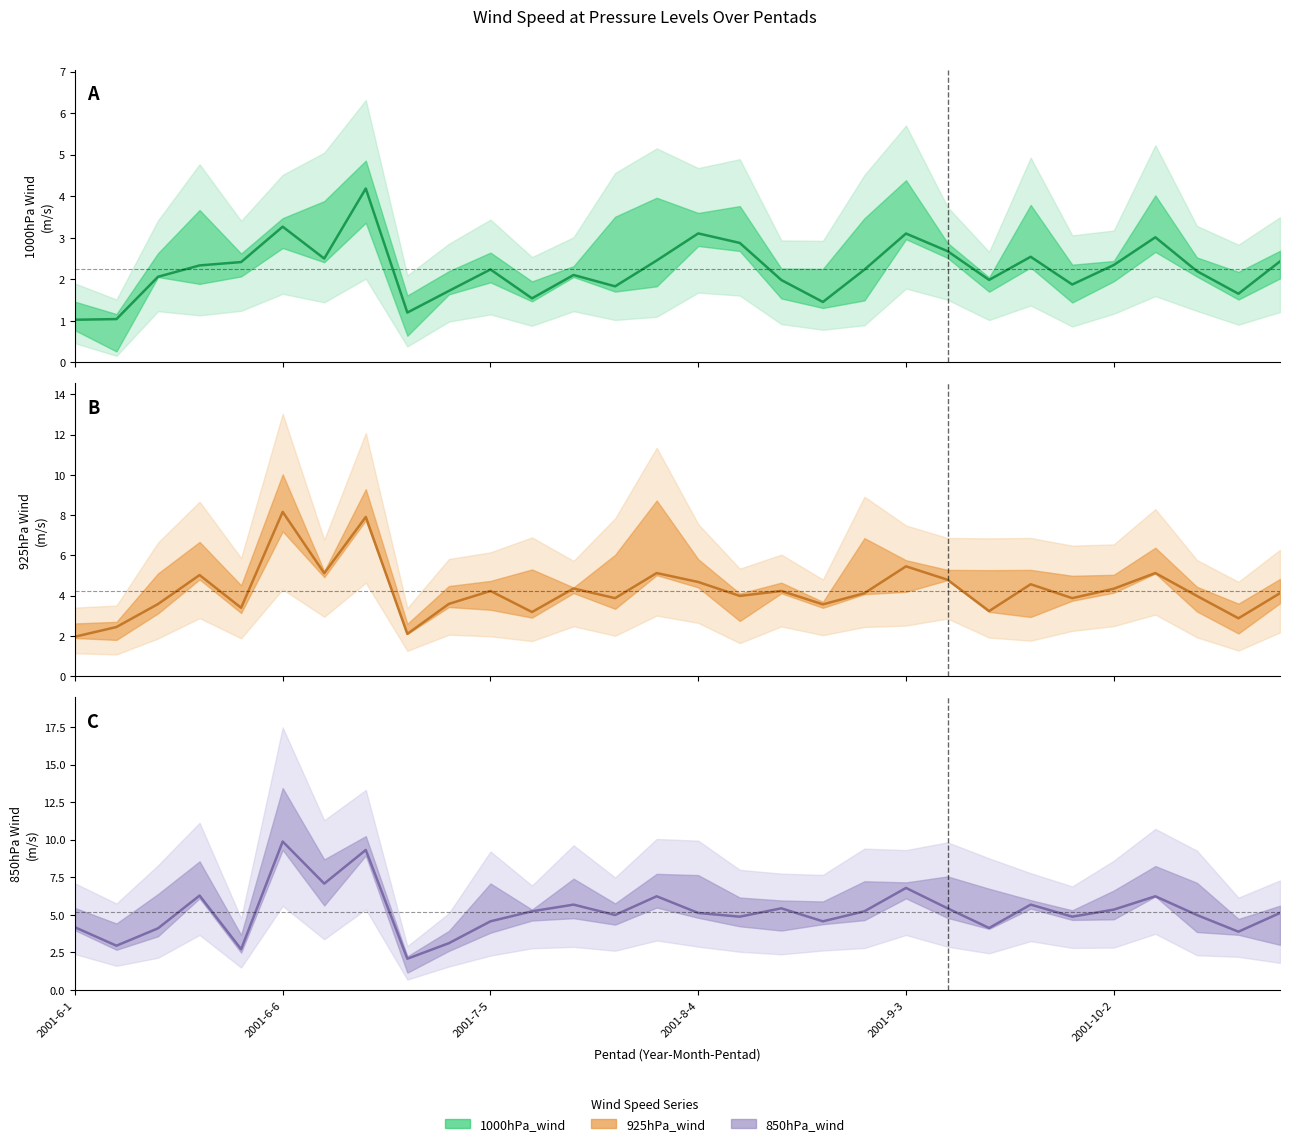

What position from the right is 2001-8-4?

15